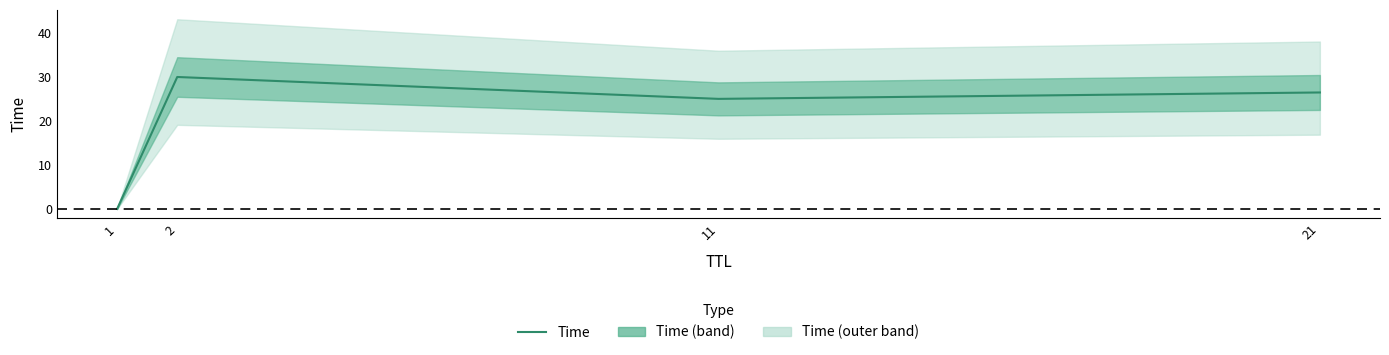

True or false: the data has more than 2 interior local peaks.

False